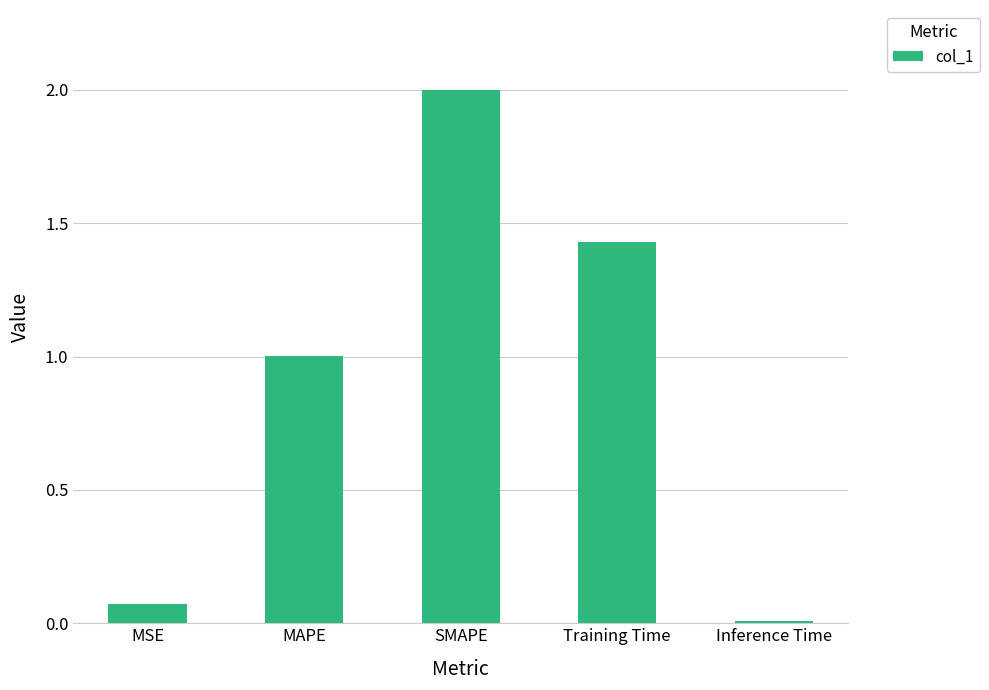

At which label does the data first exceed 1?

MAPE